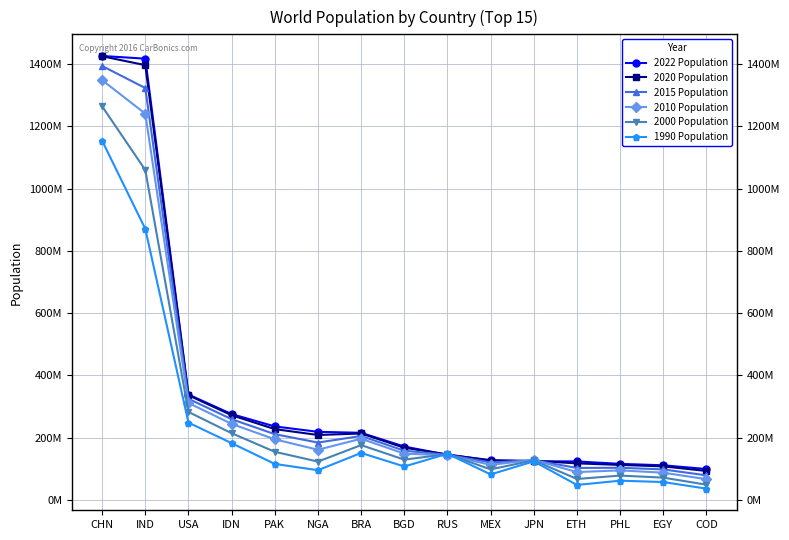

Is it true that 2022 Population equals 110990103 at EGY?

True